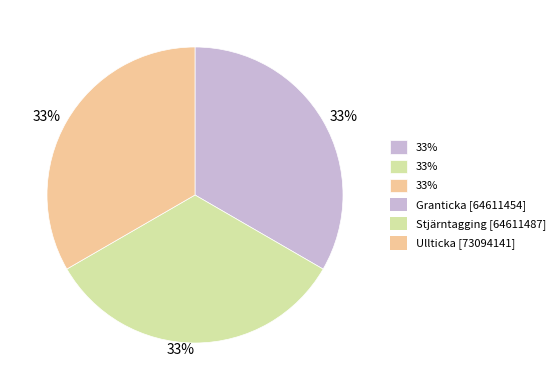

To the nearest percent, what is the average slice percentage?

33%